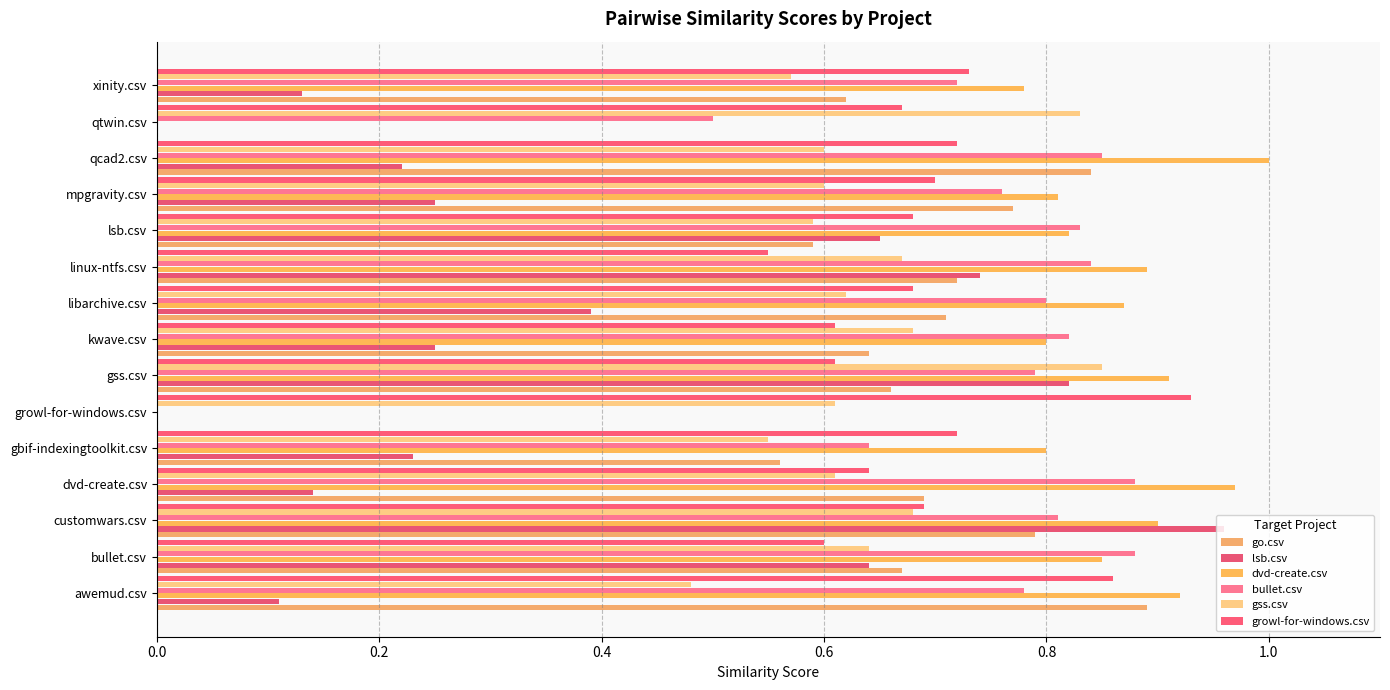

How many categories are shown in the chart?

15